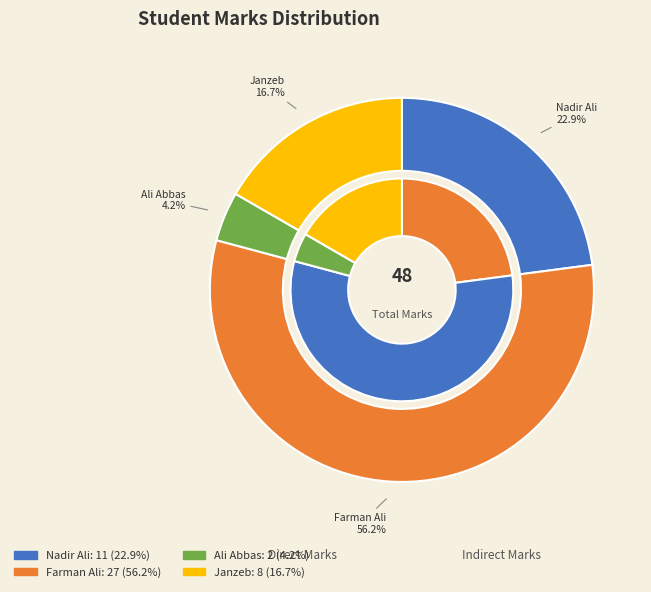

Do Nadir Ali and Ali Abbas together represent more than half of the pie?

No